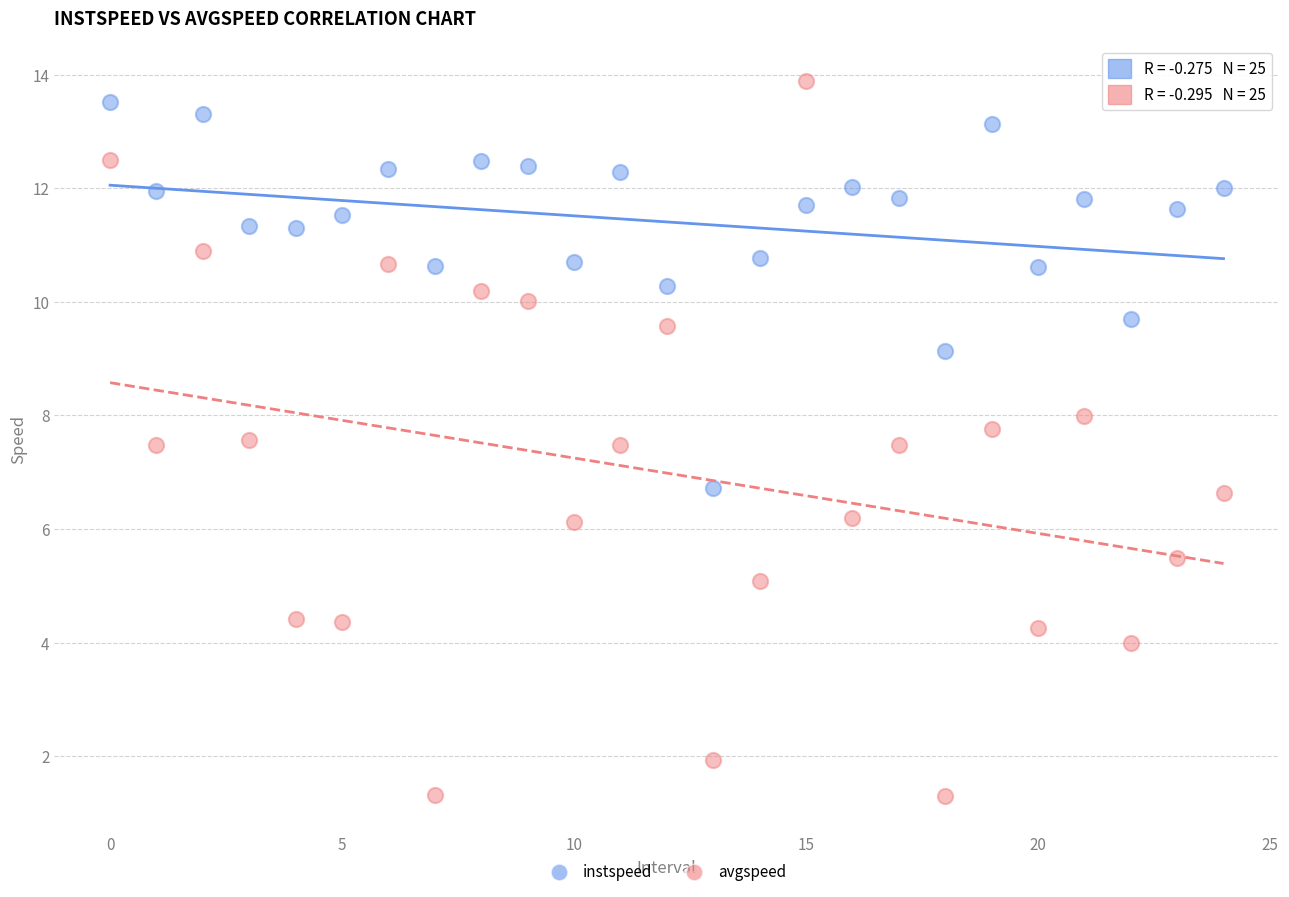

Which series has the largest Y range (max minus min)?

avgspeed